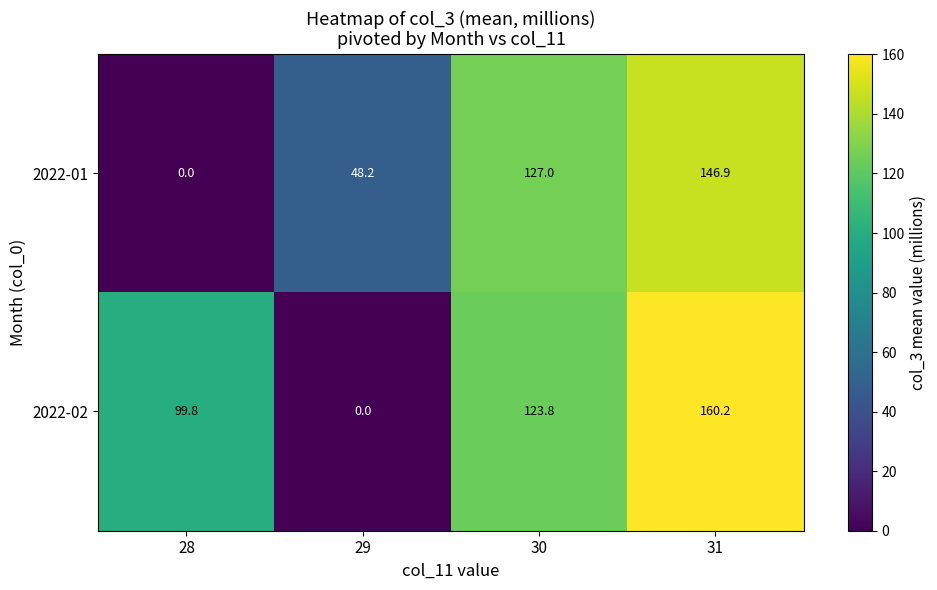

How many series are shown in this chart?

2